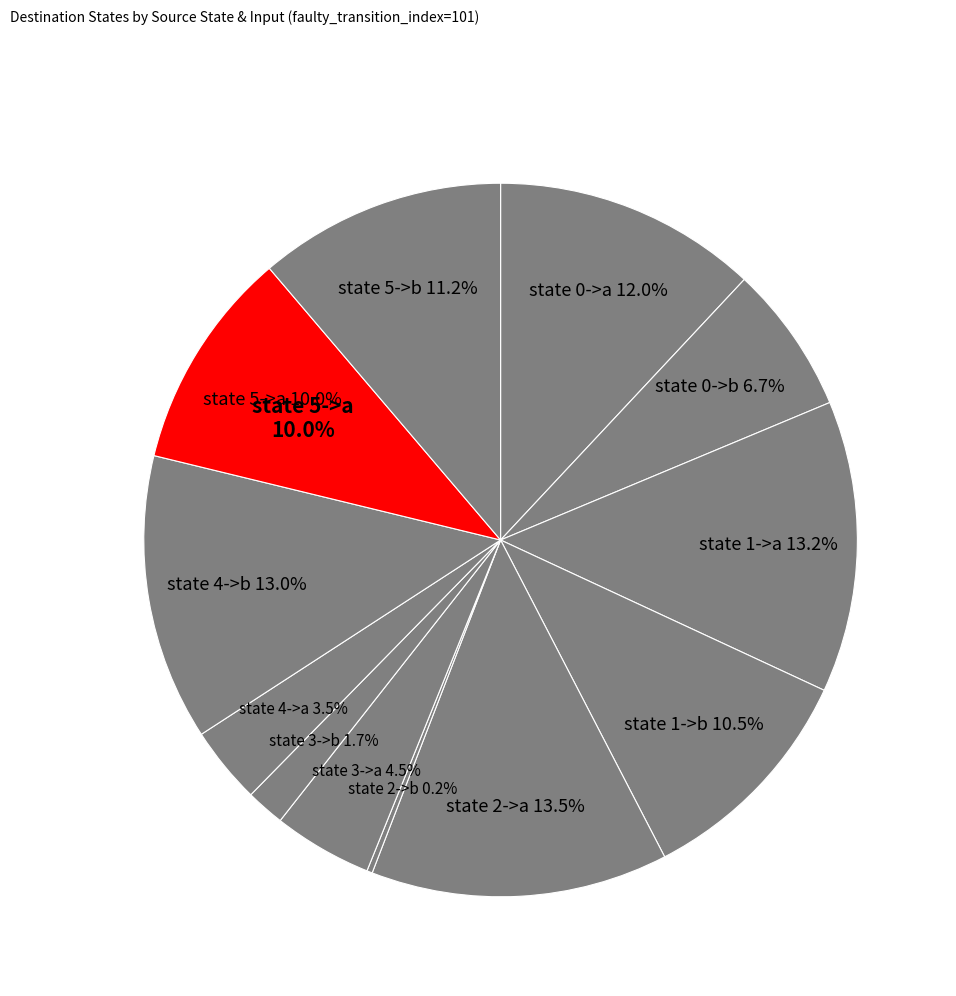

Combined, do state 3->a and state 3->b account for over 50%?

No